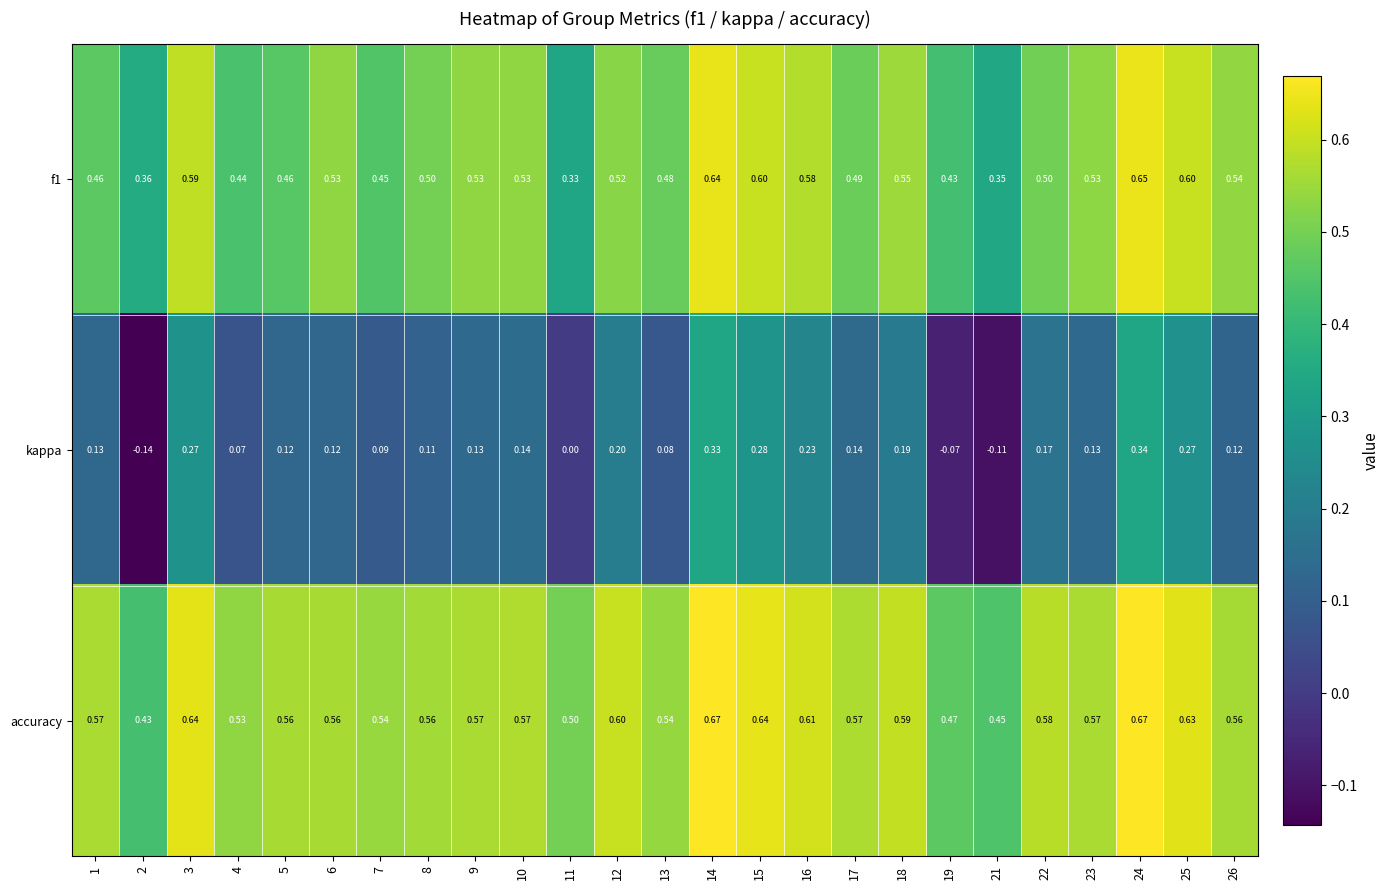

How many data points does each series have?

25